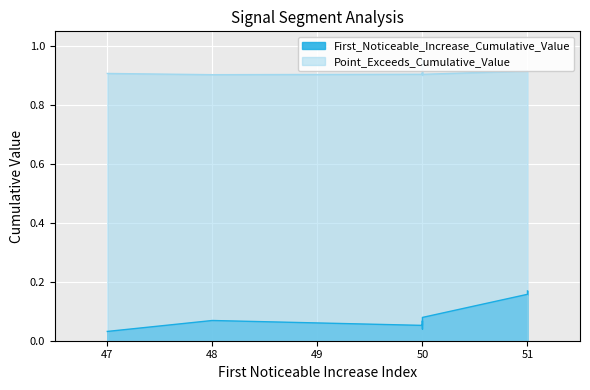

True or false: First_Noticeable_Increase_Cumulative_Value and Point_Exceeds_Cumulative_Value intersect in this chart.

False